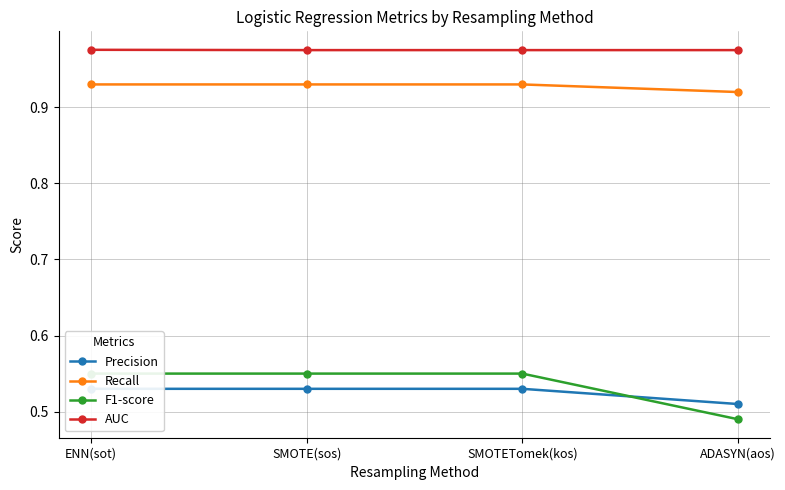

What is the sum of the Recall values at ADASYN(aos) and SMOTE(sos)?

1.9